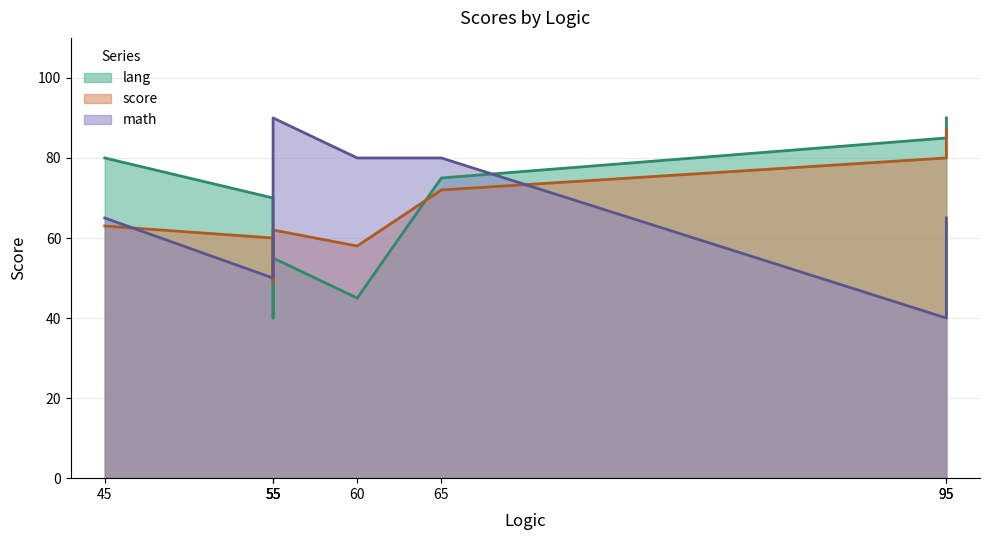

Does the chart have visible grid lines?

Yes